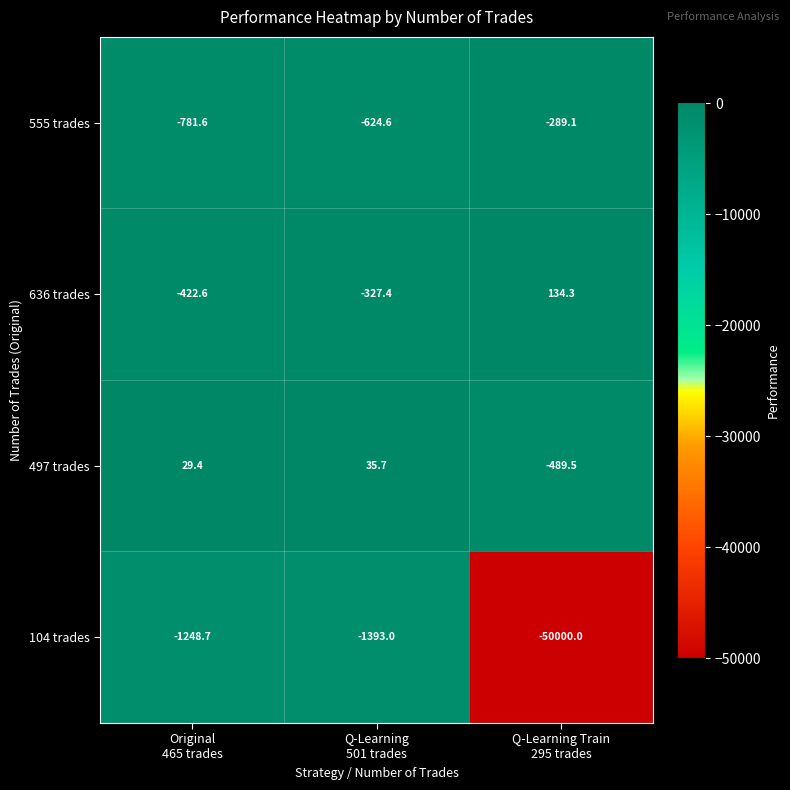

How many data points does each series have?

3